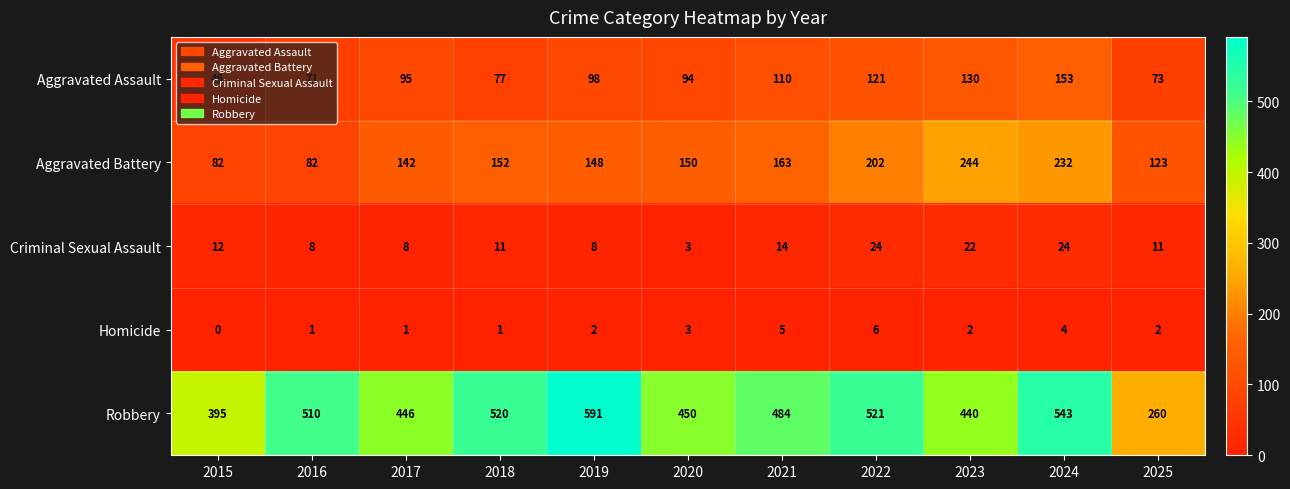

Is it true that Aggravated Assault equals 20 at 2025?

False